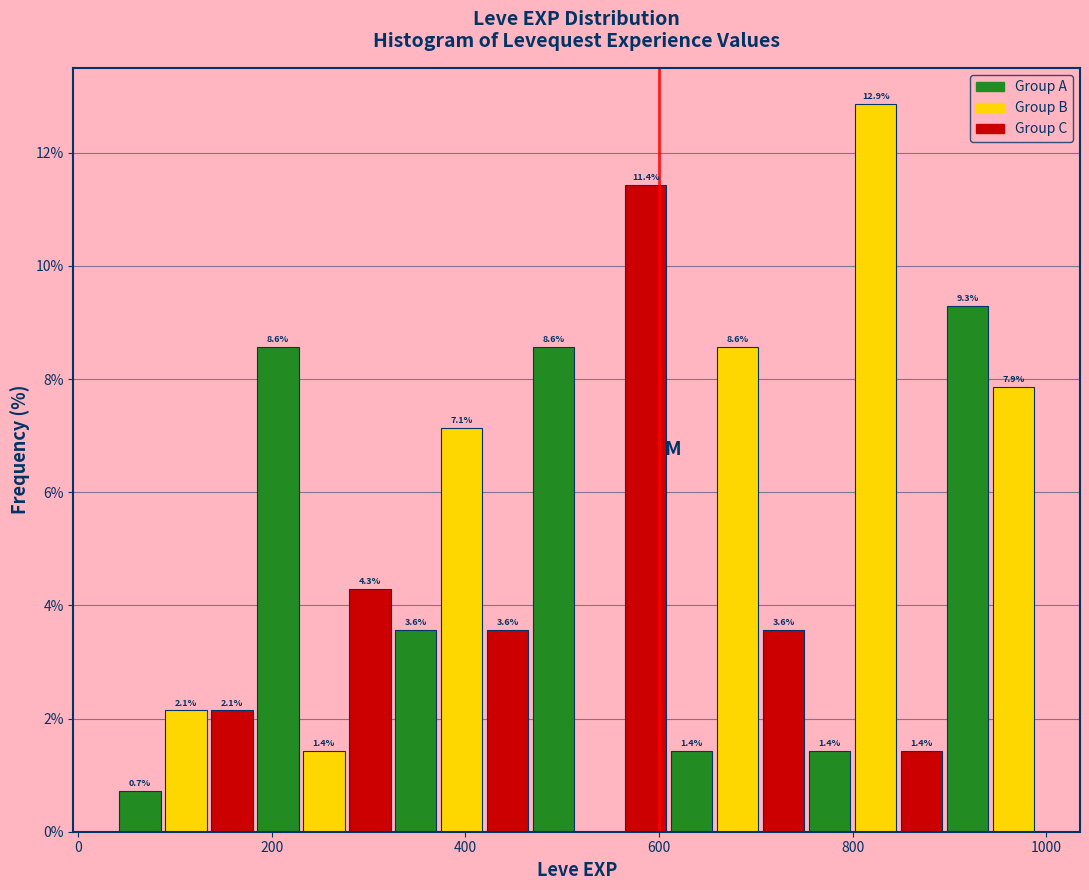

Read against the x-axis, roughly where is the centre of the tallest bar?

820